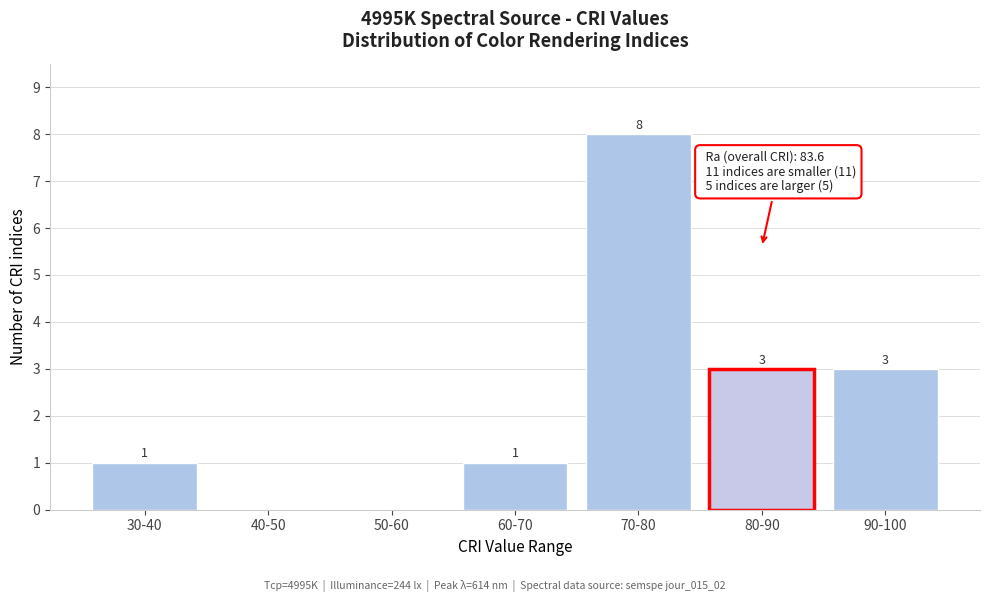

Reading right to left, list all the values displayed in this chart.

90-100=3	80-90=3	70-80=8	60-70=1	50-60=0	40-50=0	30-40=1